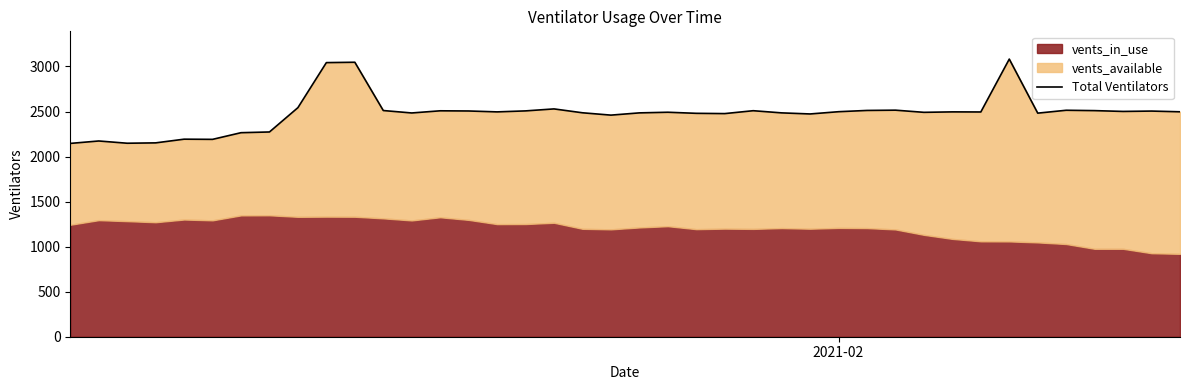

Count the number of categories in the chart.

40